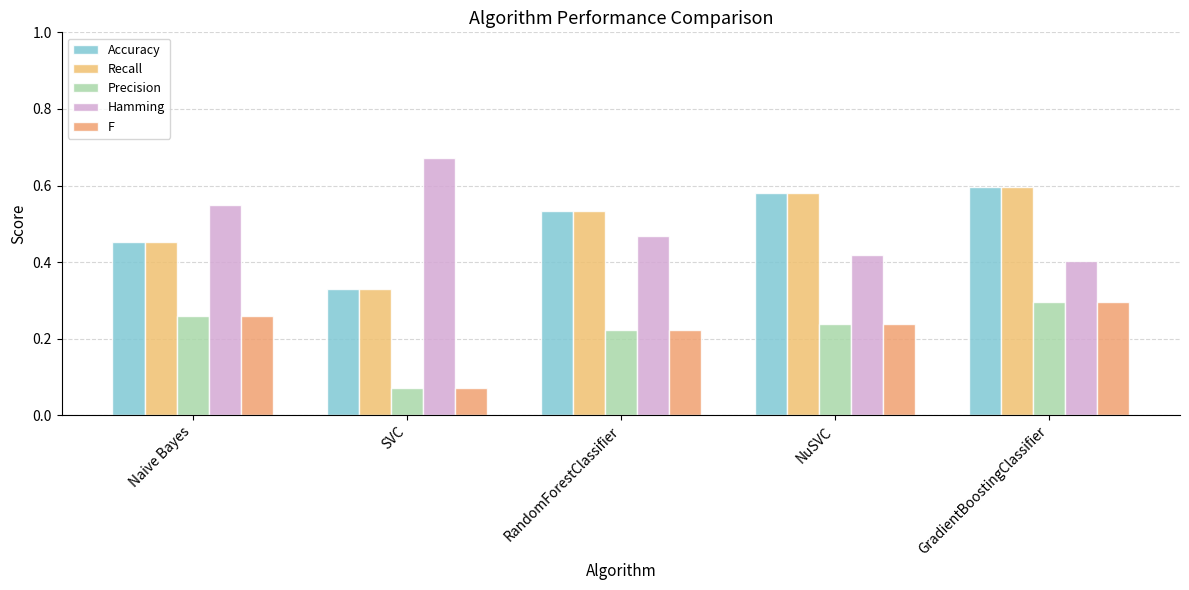

Reading left to right, extract all data points from this chart.

Accuracy: Naive Bayes=0.5	SVC=0.3	RandomForestClassifier=0.5	NuSVC=0.6	GradientBoostingClassifier=0.6
Recall: Naive Bayes=0.5	SVC=0.3	RandomForestClassifier=0.5	NuSVC=0.6	GradientBoostingClassifier=0.6
Precision: Naive Bayes=0.3	SVC=0.1	RandomForestClassifier=0.2	NuSVC=0.2	GradientBoostingClassifier=0.3
Hamming: Naive Bayes=0.5	SVC=0.7	RandomForestClassifier=0.5	NuSVC=0.4	GradientBoostingClassifier=0.4
F: Naive Bayes=0.3	SVC=0.1	RandomForestClassifier=0.2	NuSVC=0.2	GradientBoostingClassifier=0.3